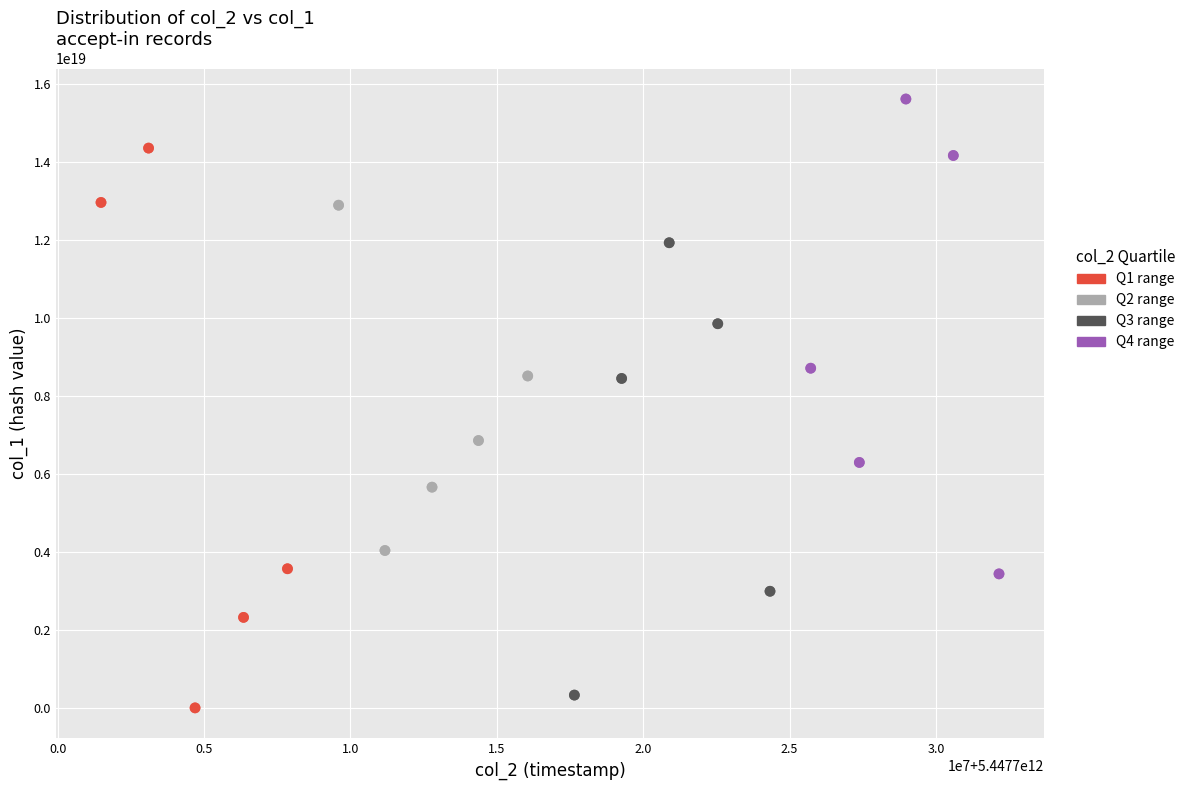

Which series reaches the maximum Y coordinate?

Q4 range